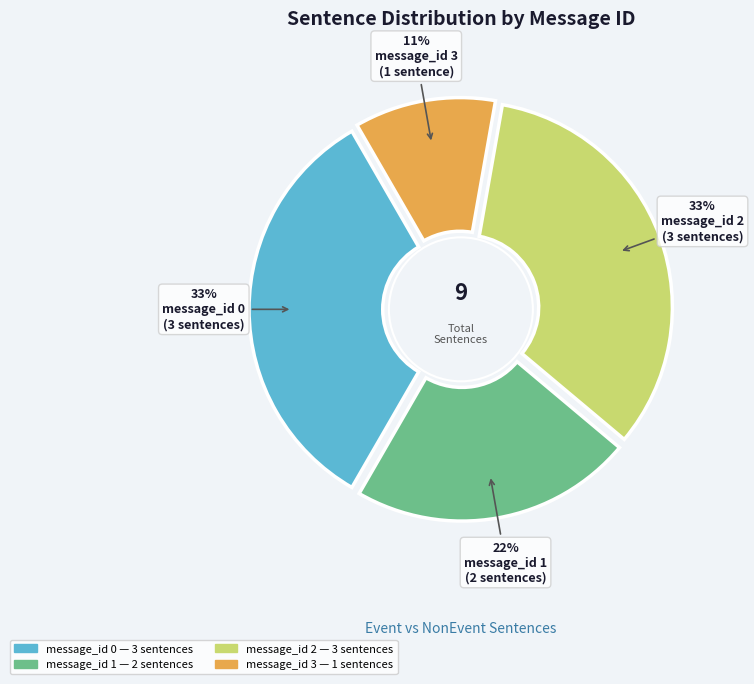

Does message_id 0 represent more than half of the total?

No